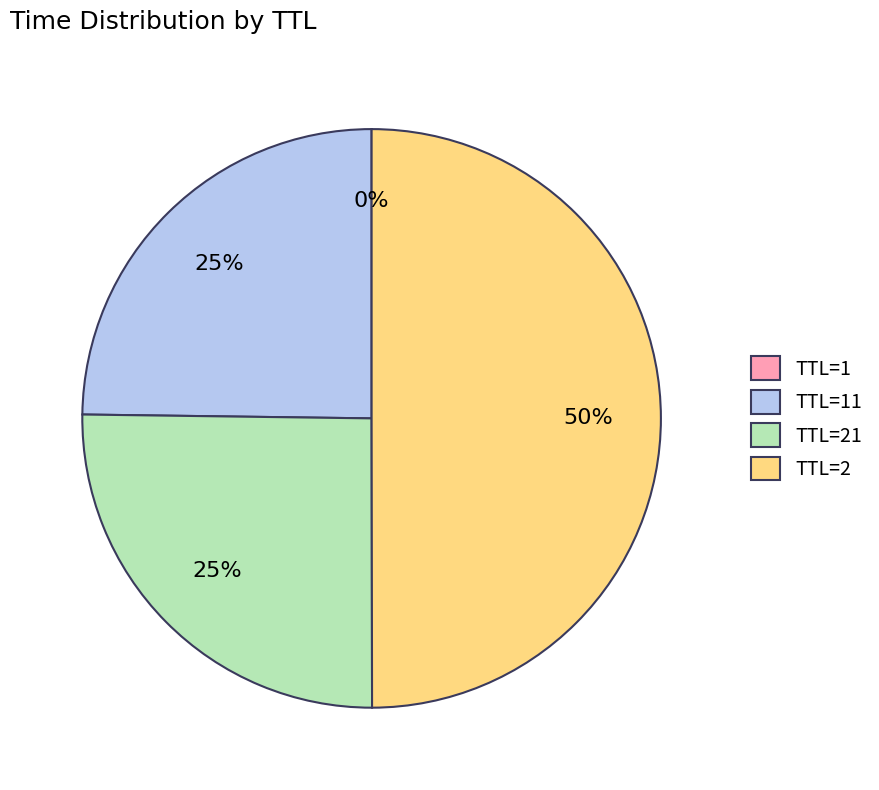

To the nearest percent, what percentage of the pie is TTL=2?

50%